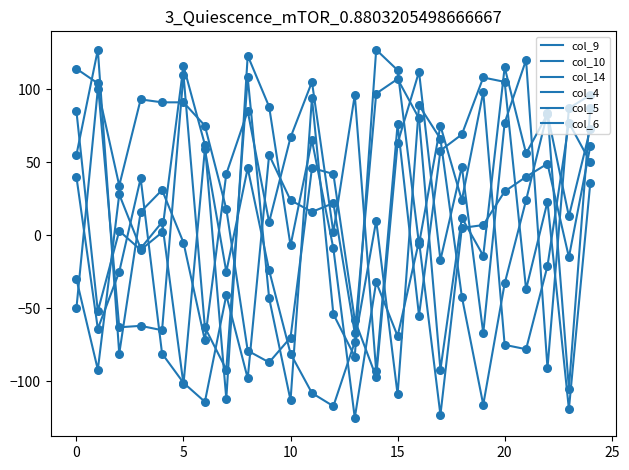

Is this an area chart (filled region under the line)?

No